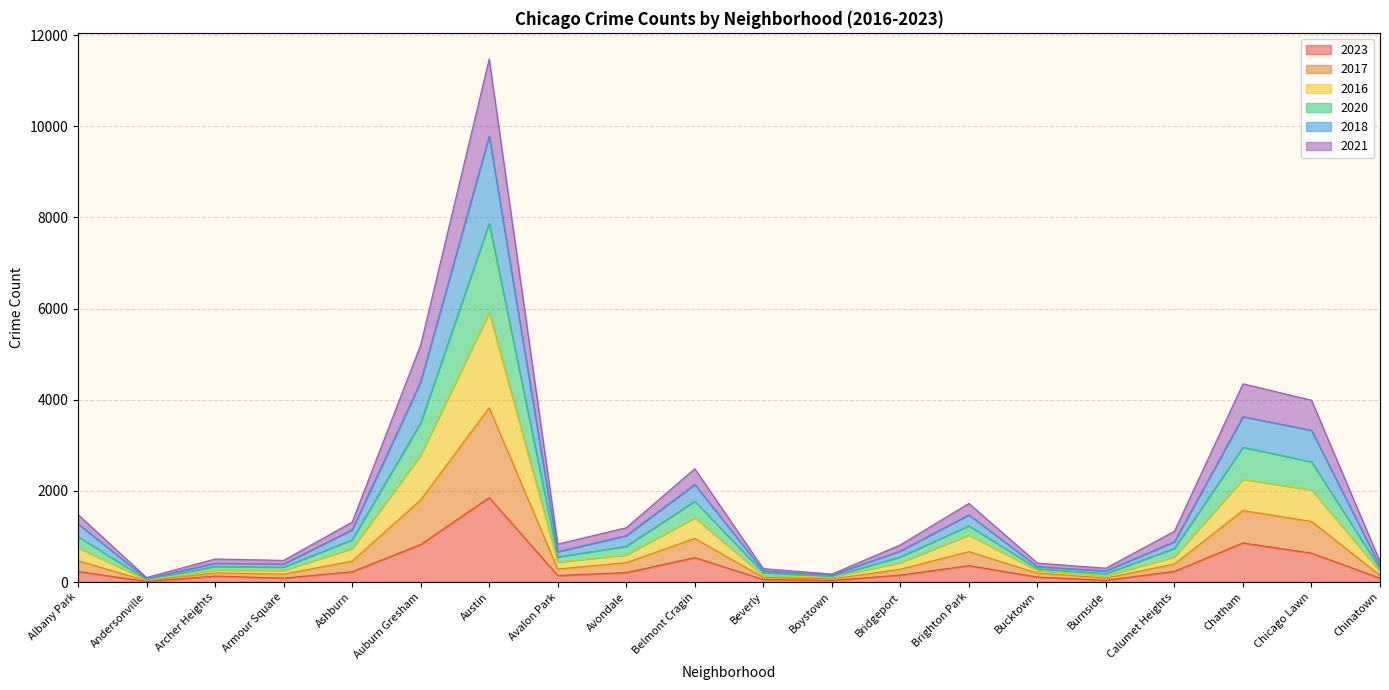

True or false: 2017 and 2021 cross at least once.

False